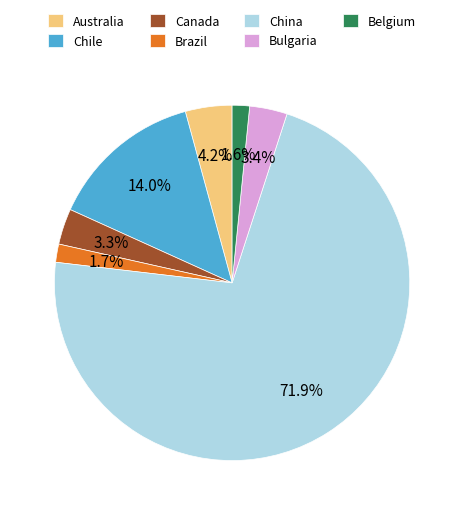

Combined, what portion of the pie is Canada and Australia?

7.5%